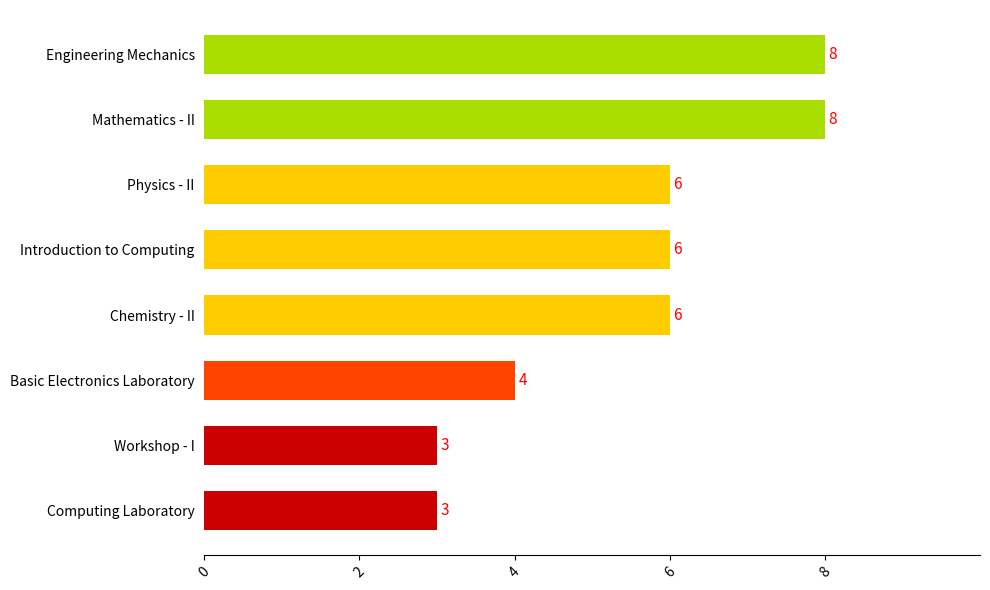

Where is the data nearest to the value 5?

Basic Electronics Laboratory